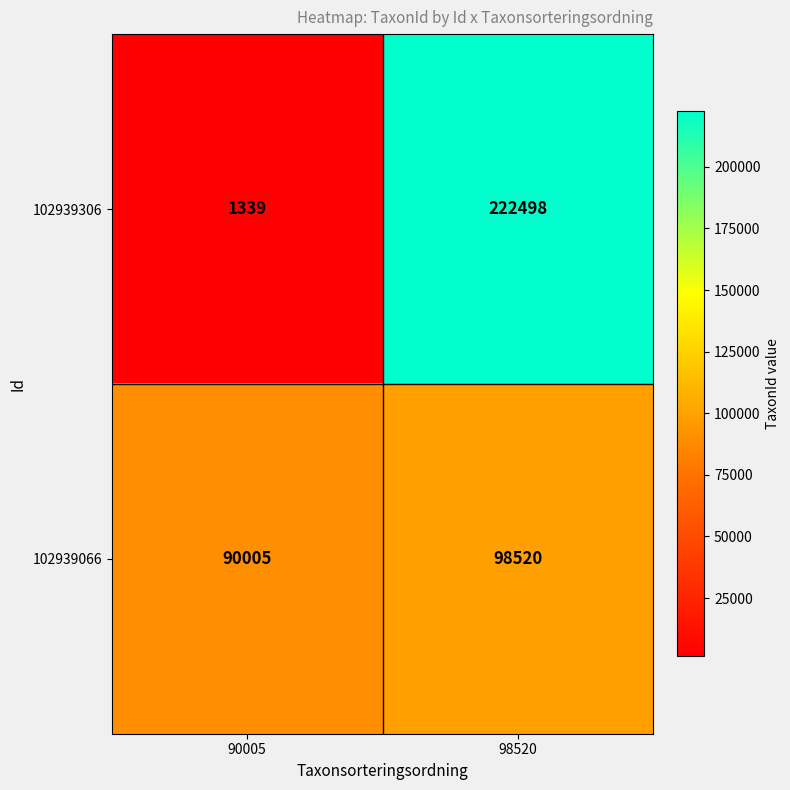

Rank the series at 98520 from highest to lowest value.

102939306, 102939066